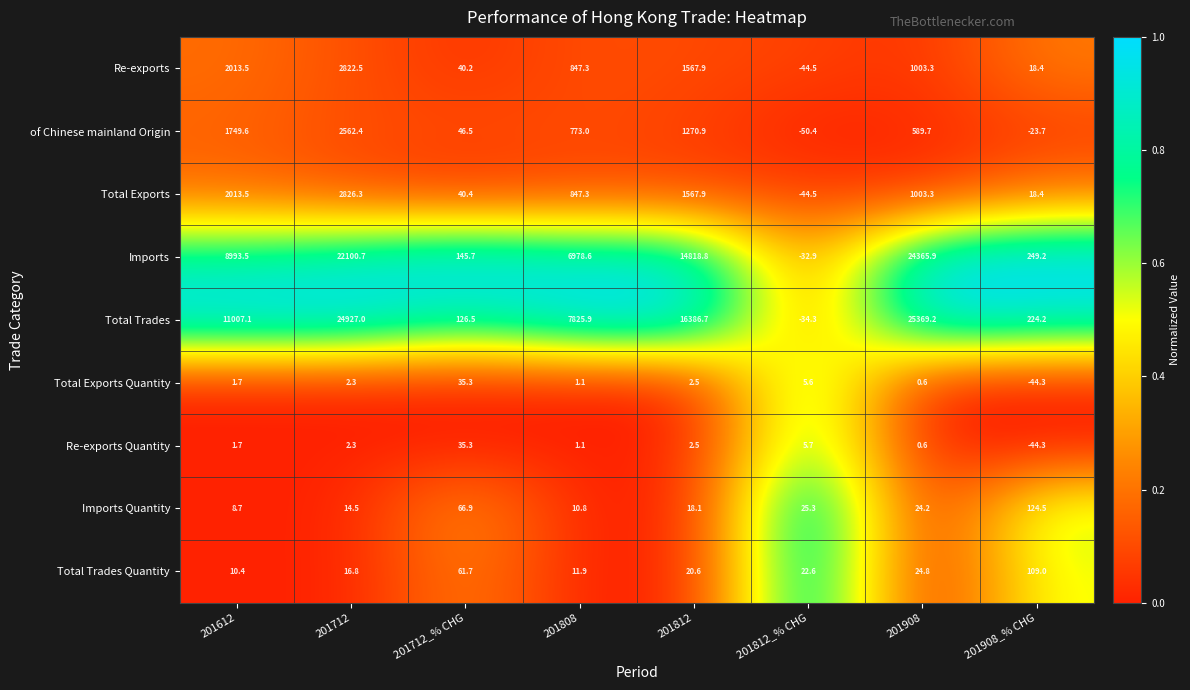

What is the difference between the maximum and minimum values in the Total Exports Quantity series?

79.6